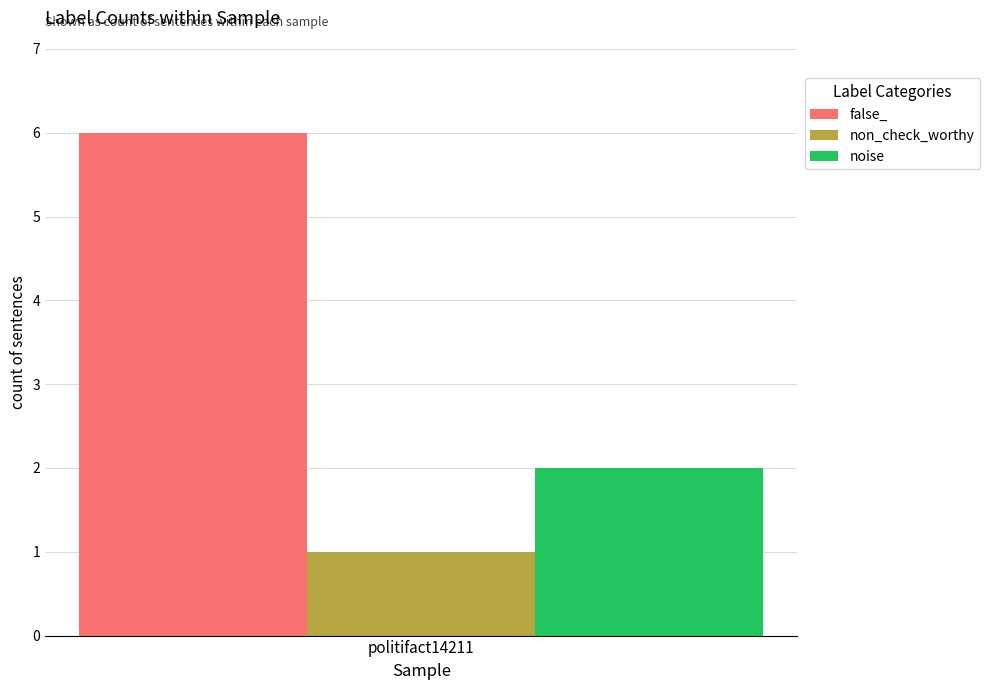

What is the maximum value shown in the chart?

6